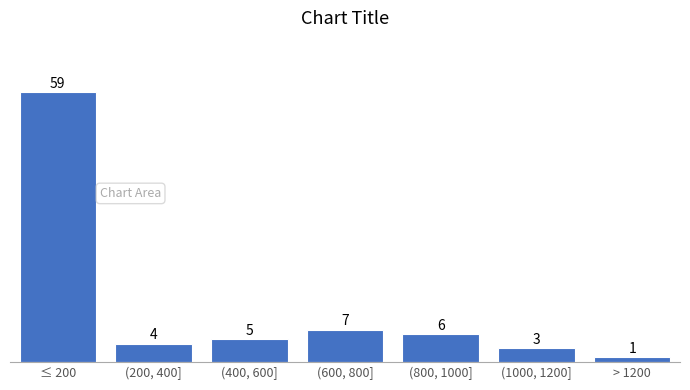

Reading right to left, what are all the values shown in this chart?

1	3	6	7	5	4	59